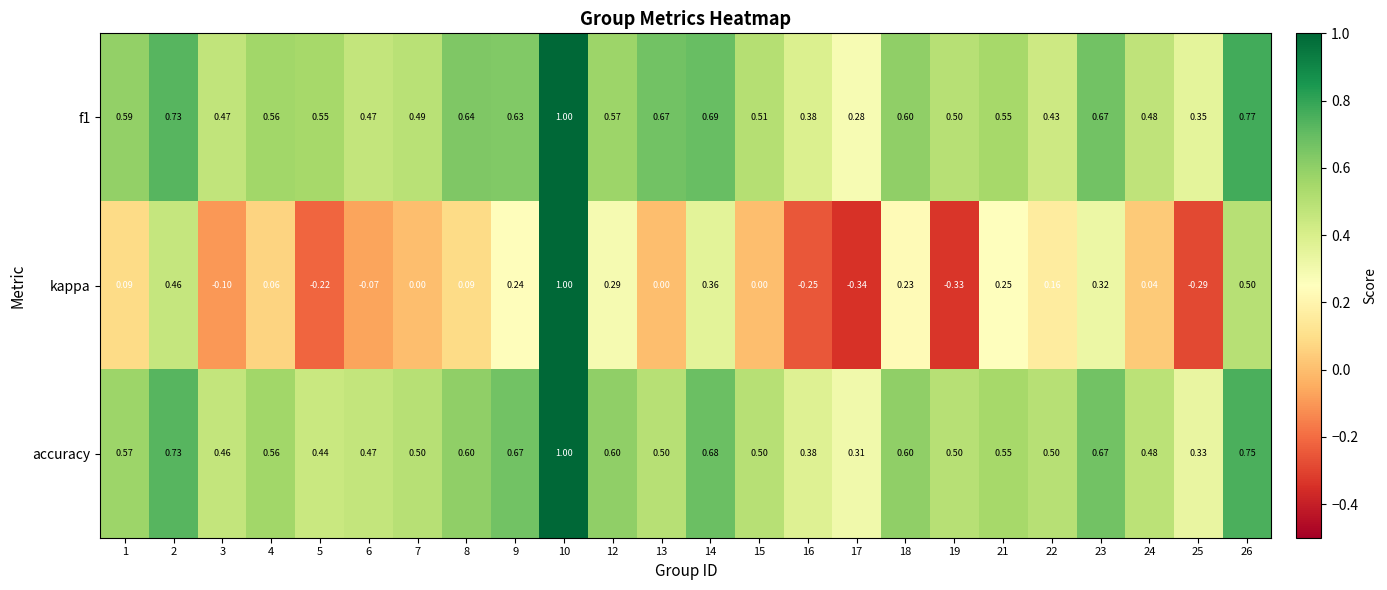

Is the value of kappa at 3 greater than the value of accuracy at 9?

No